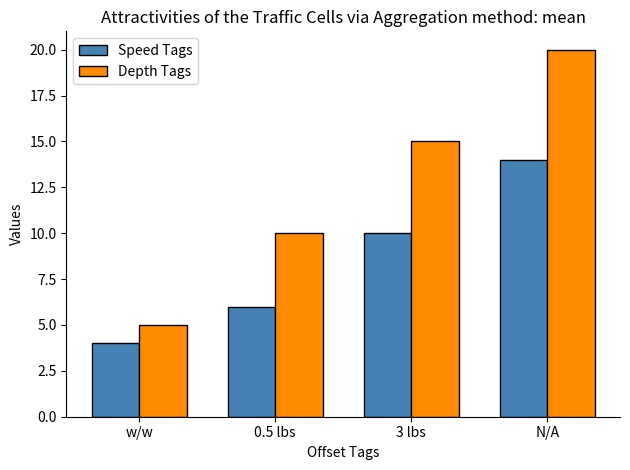

Where is Speed Tags nearest to the value 9?

3 lbs